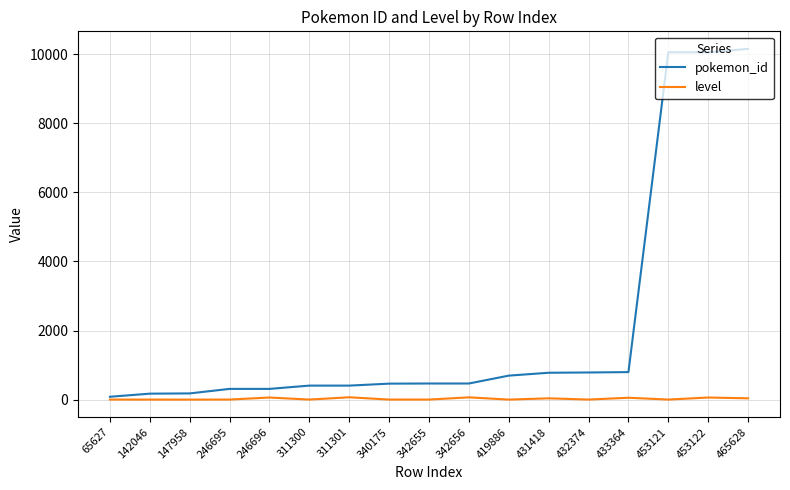

Rank the series by their average value, from lowest to highest.

level, pokemon_id